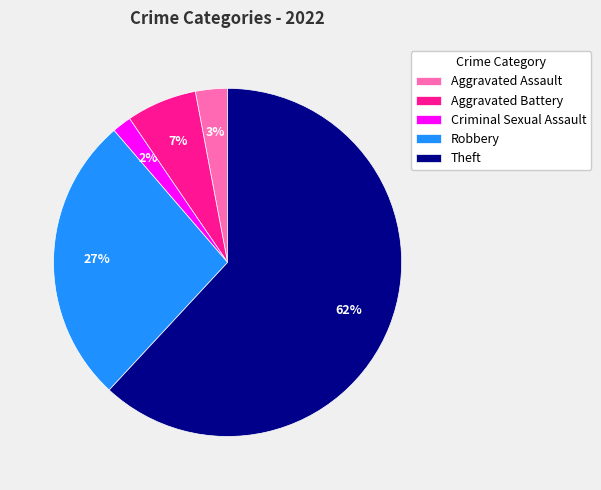

Combined, do Aggravated Assault and Theft account for over 50%?

Yes